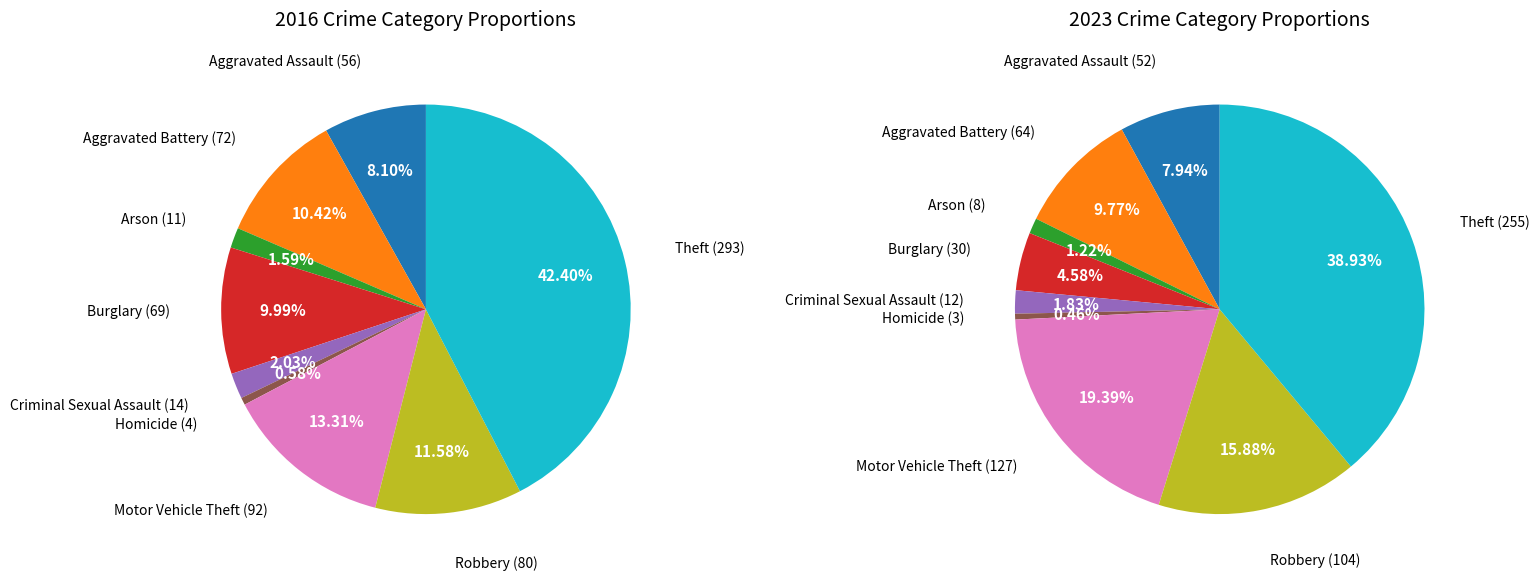

Which category has the smallest portion of the pie?

Homicide